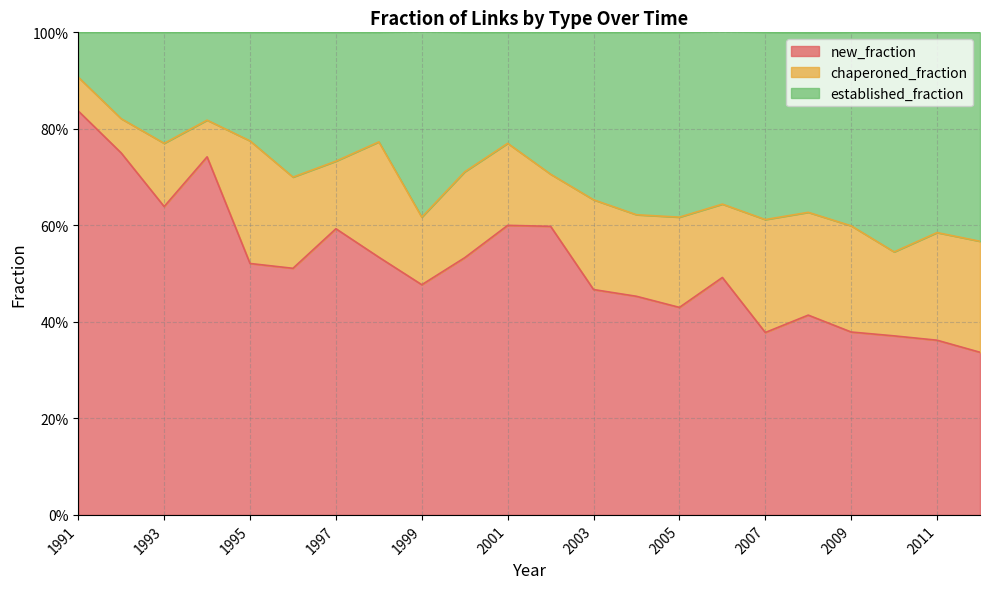

What is the sum of the new_fraction values at 1993 and 2005?

1.1